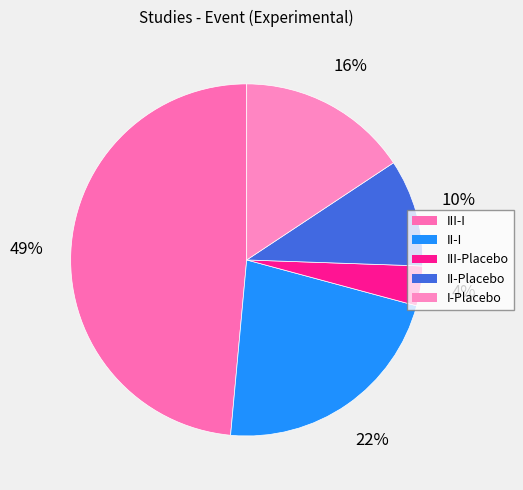

How many slices are in this pie chart?

5